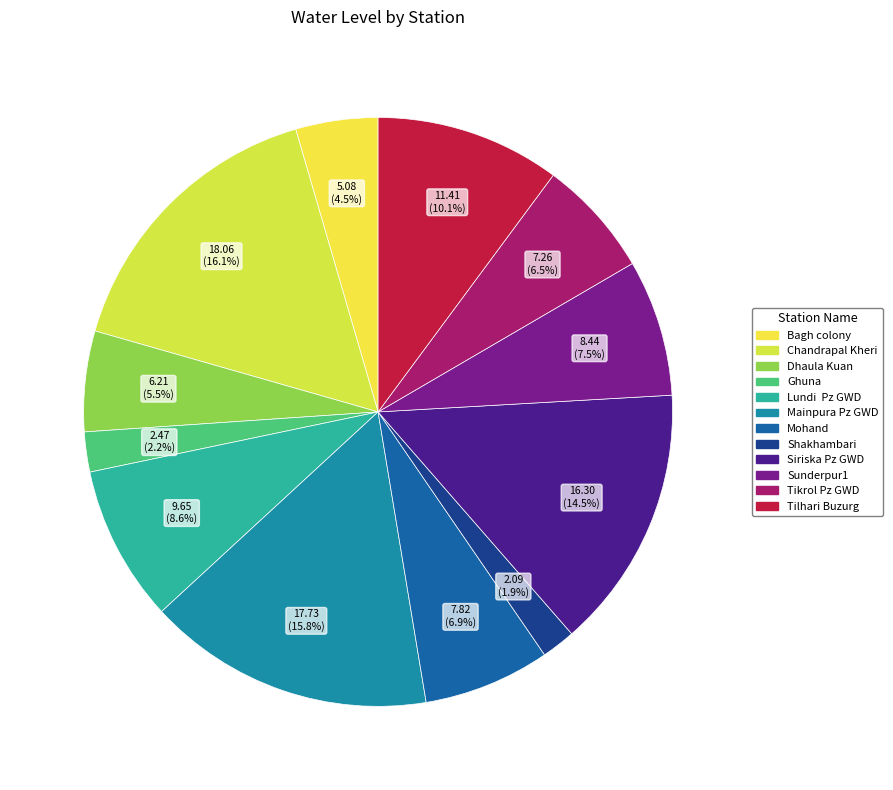

Count the number of slices in the pie.

12